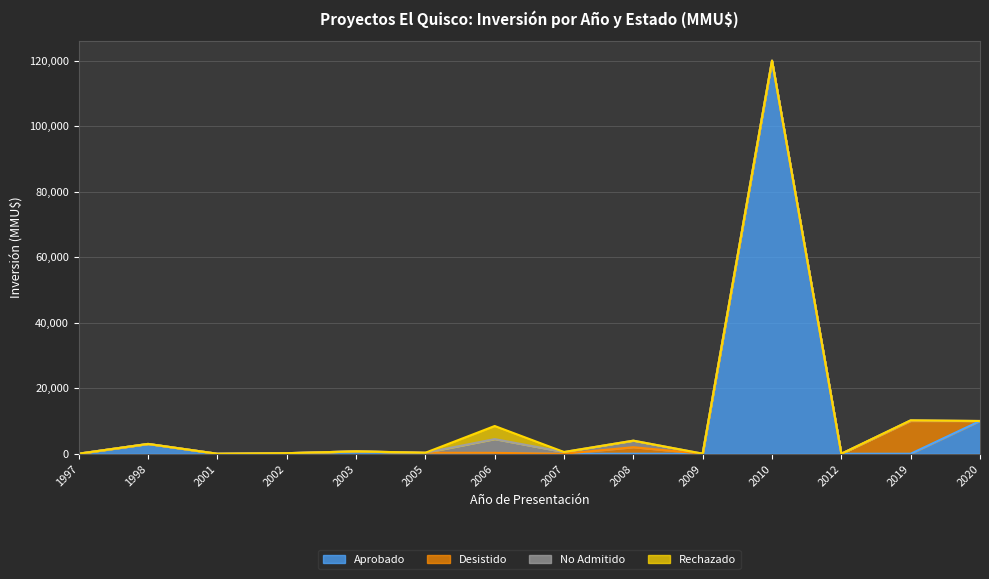

True or false: Desistido has more than 2 points higher than both neighbors.

True